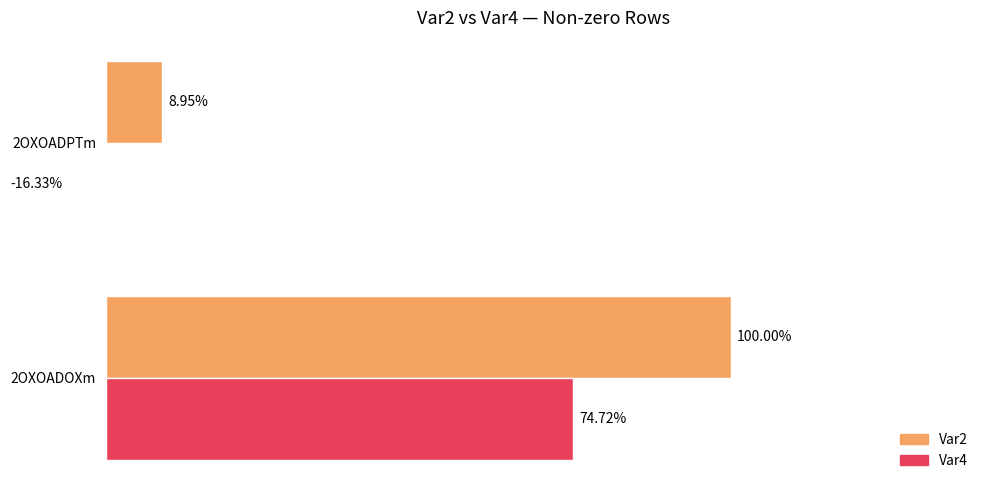

Rank the series by their maximum value, from lowest to highest.

Var4, Var2